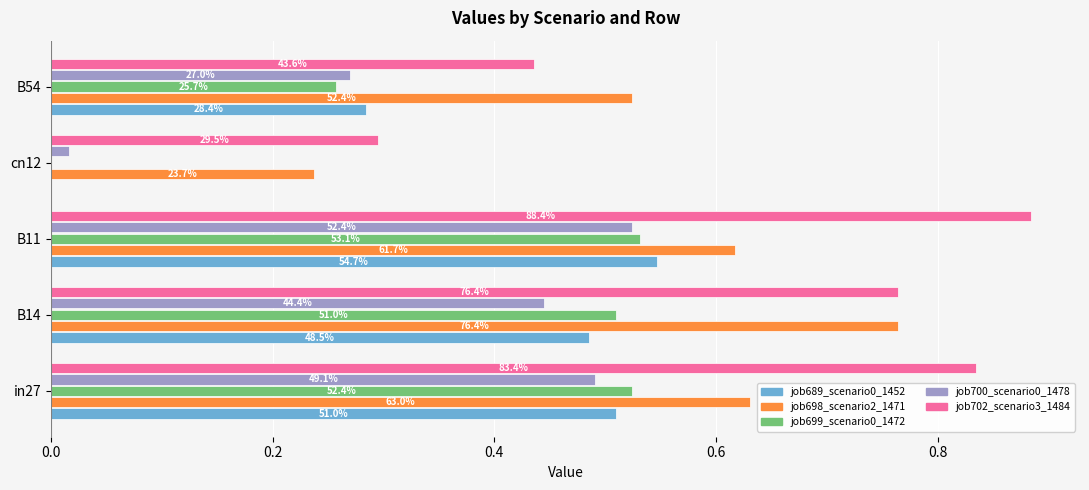

What is the value of the job698_scenario2_1471 bar at the 4th from the left?

0.2